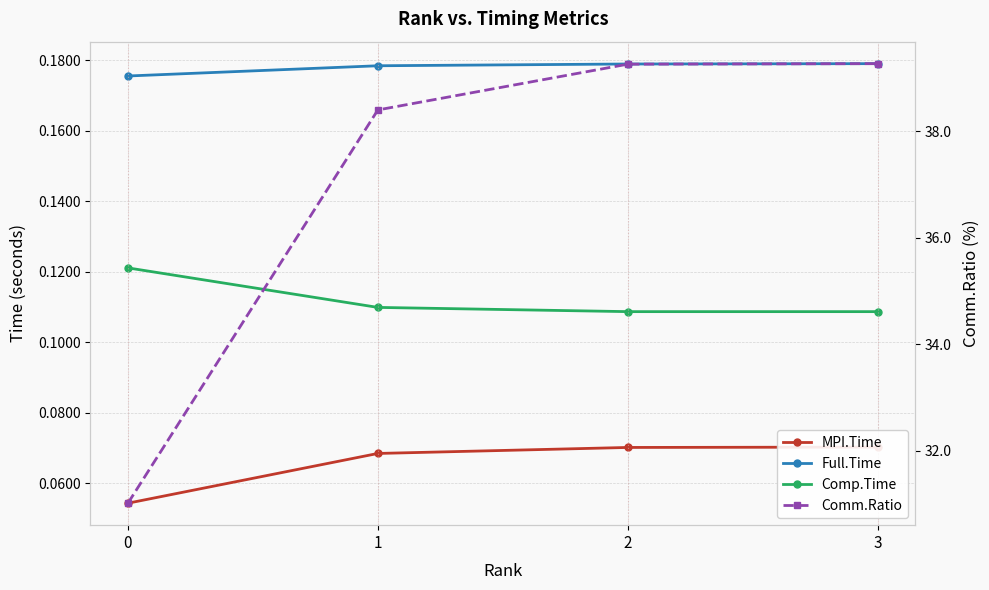

True or false: MPI.Time and Comm.Ratio cross at least once.

False